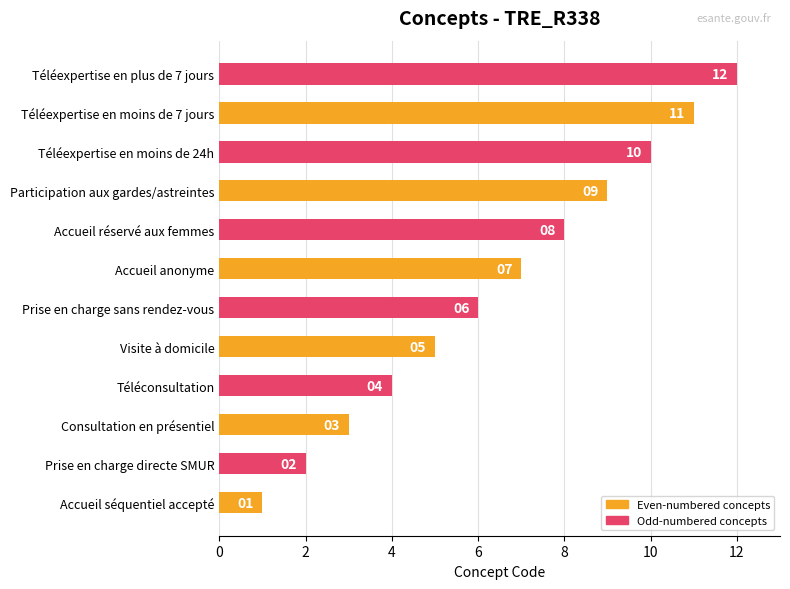

Are the bars grouped side by side (vs. stacked)?

No